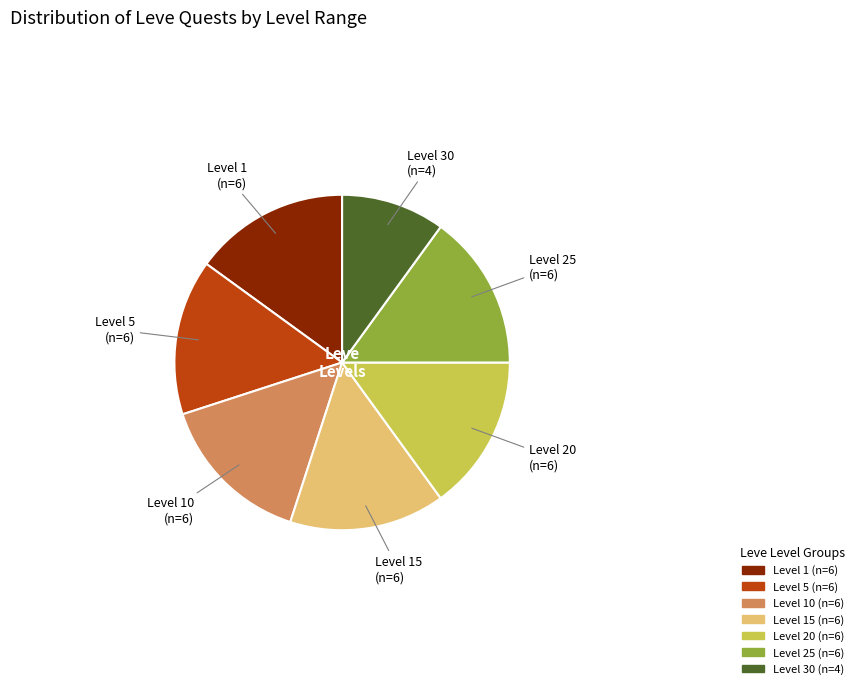

Is there a majority slice in this chart?

No